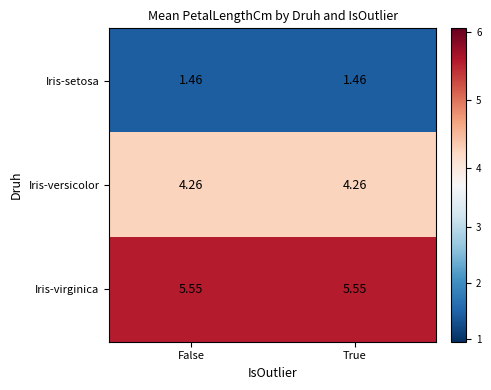

What is the difference between the highest and lowest values at True?

4.1